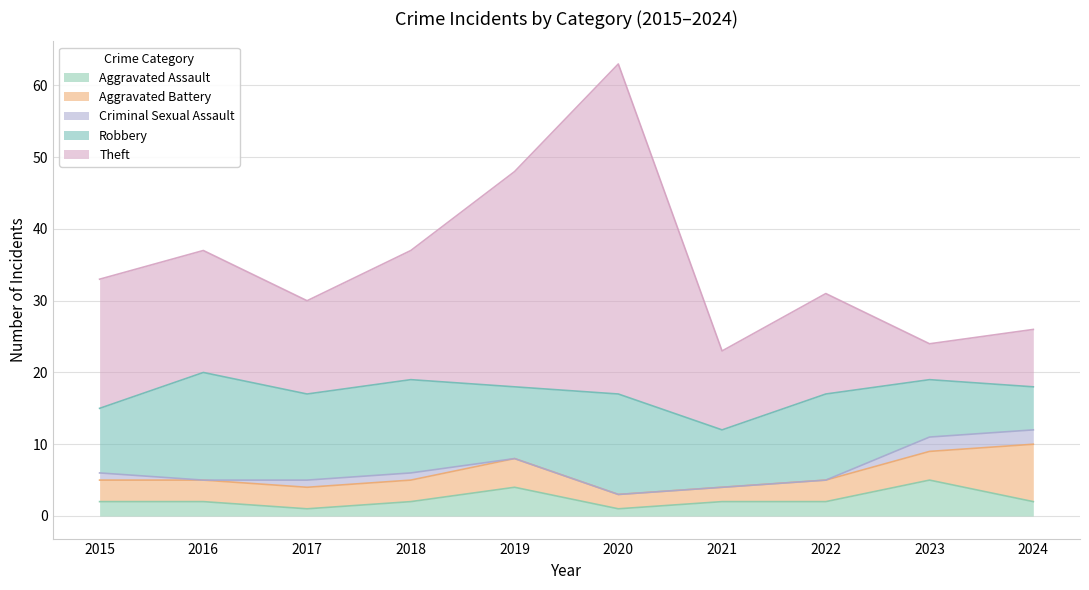

Reading left to right, list all the values displayed in this chart.

Aggravated Assault: 2015=2	2016=2	2017=1	2018=2	2019=4	2020=1	2021=2	2022=2	2023=5	2024=2
Aggravated Battery: 2015=3	2016=3	2017=3	2018=3	2019=4	2020=2	2021=2	2022=3	2023=4	2024=8
Criminal Sexual Assault: 2015=1	2016=0	2017=1	2018=1	2019=0	2020=0	2021=0	2022=0	2023=2	2024=2
Robbery: 2015=9	2016=15	2017=12	2018=13	2019=10	2020=14	2021=8	2022=12	2023=8	2024=6
Theft: 2015=18	2016=17	2017=13	2018=18	2019=30	2020=46	2021=11	2022=14	2023=5	2024=8